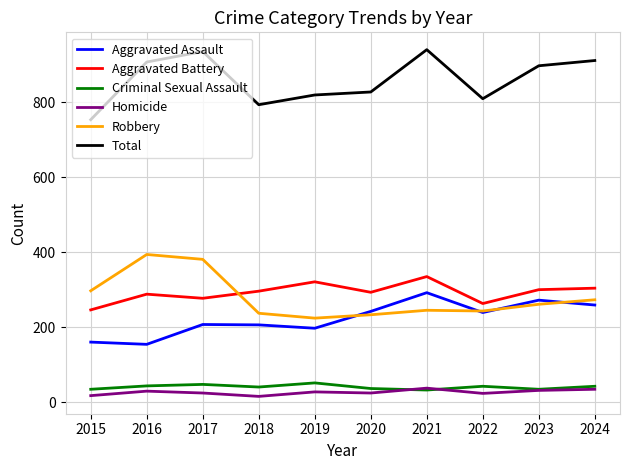

Which series has the largest total across all categories?

Total